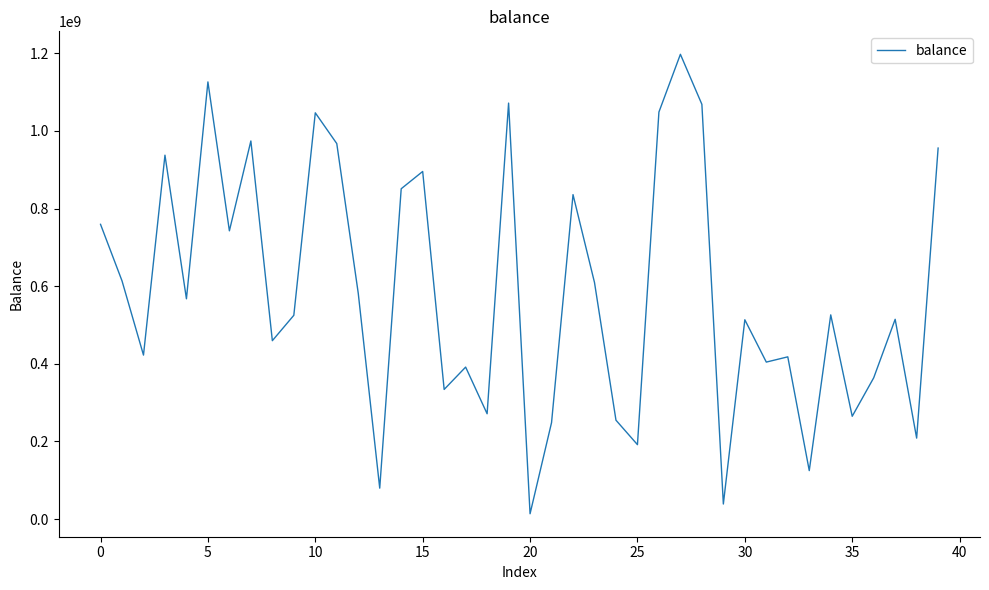

What is the maximum value shown in the chart?

1197309970.5